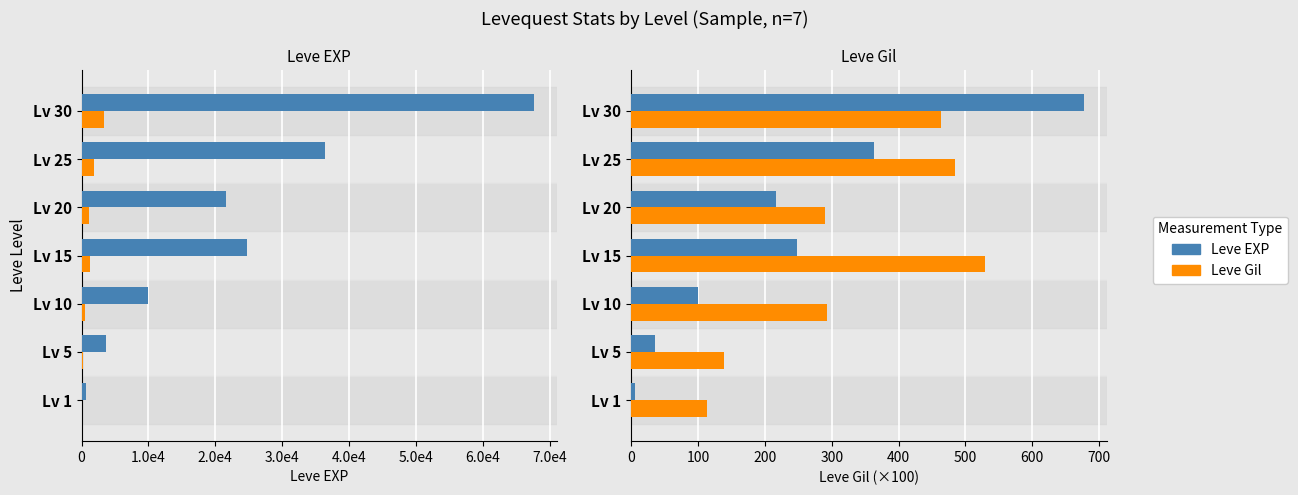

Reading left to right, extract all data points from this chart.

Leve EXP: 630.0	3600.0	9990.0	24790.0	21600.0	36390.0	67730.0
Leve Gil (scaled): 31.5	180.0	499.5	1239.5	1080.0	1819.5	3386.5
Leve Gil (x100): 11300.0	13900.0	29300.0	52900.0	29000.0	48500.0	46300.0